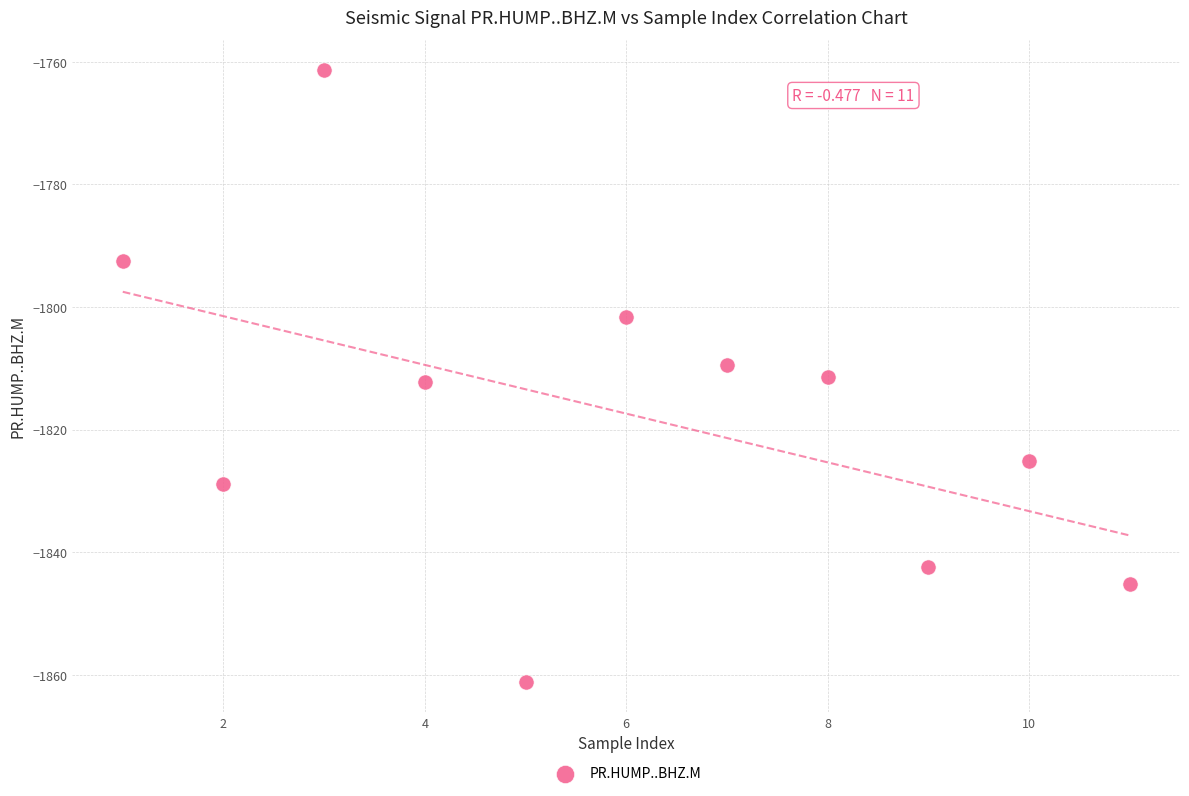

What is the average Y value?

-1817.4